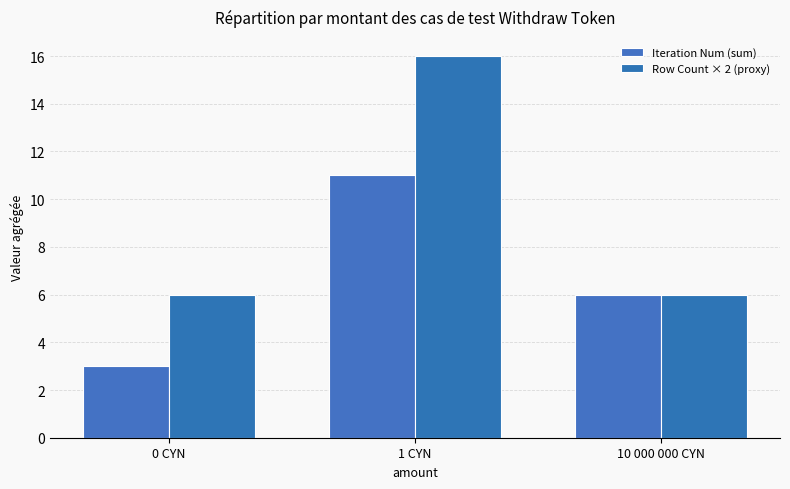

What are all the series names shown in the legend?

Iteration Num (sum), Row Count × 2 (proxy)